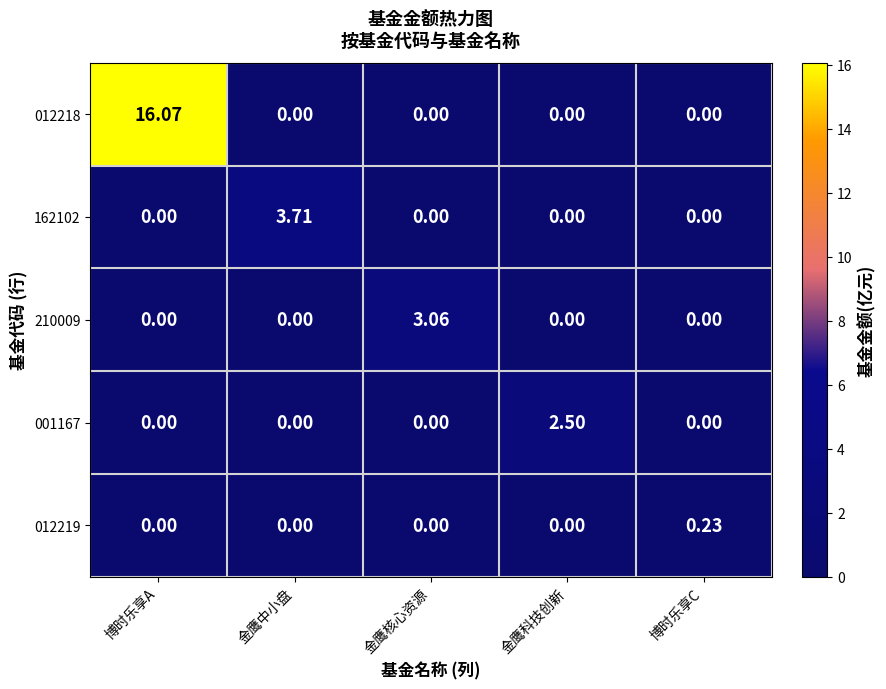

Which series changed the most between 金鹰科技创新 and 博时乐享C?

001167